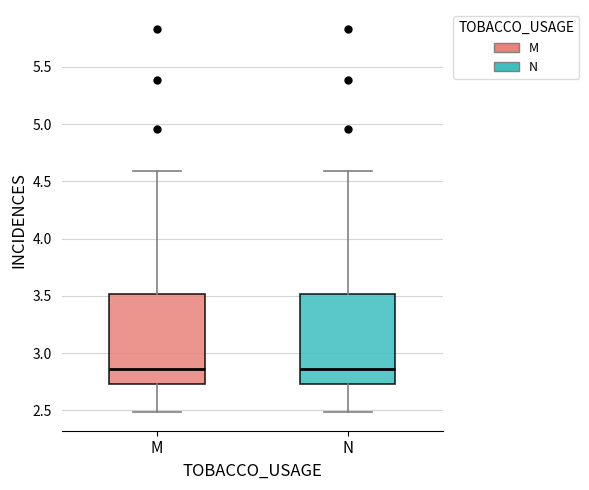

Where does the median line of the box for M sit on the y-axis? The values are not printed on the chart, so give them approximately, as read against the axis.

2.85